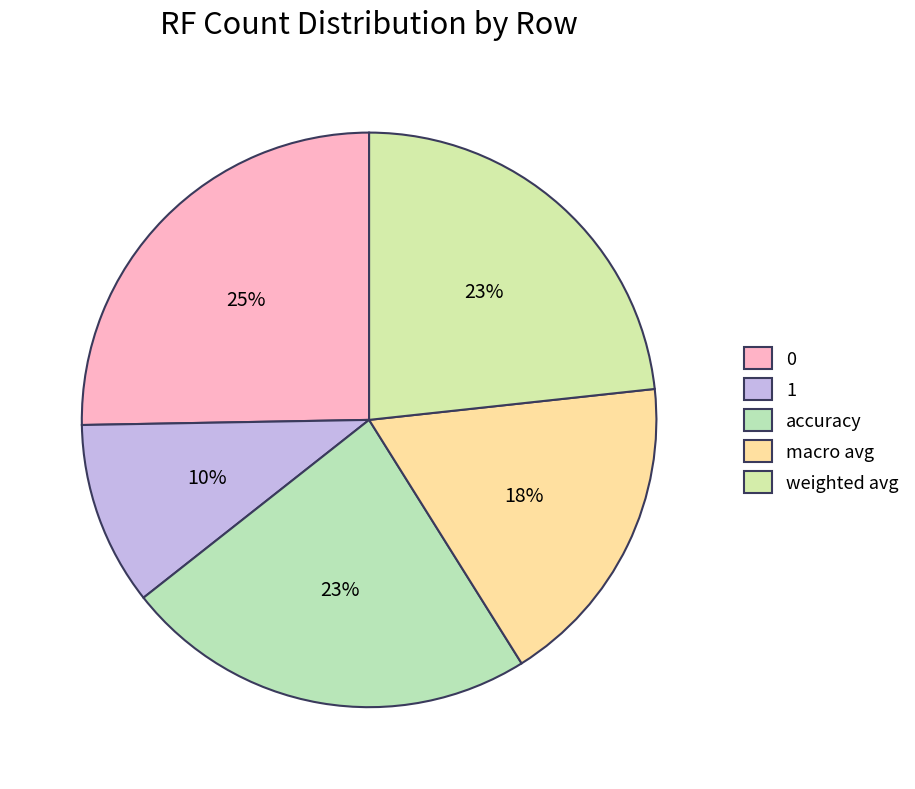

To the nearest percent, what is the combined percentage of 0 and macro avg?

43%